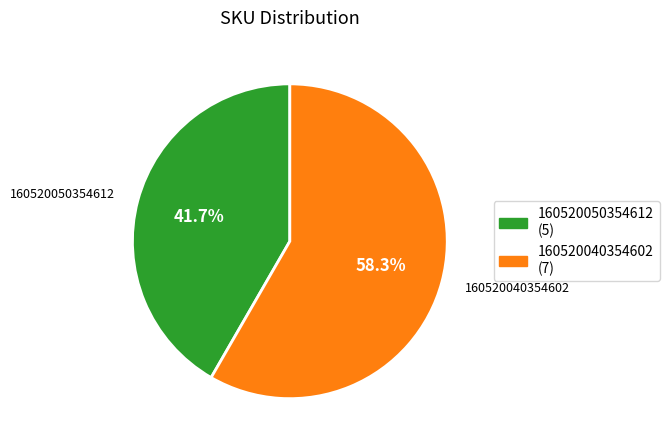

The 160520040354602 slice represents 48% of the pie. True or false?

False